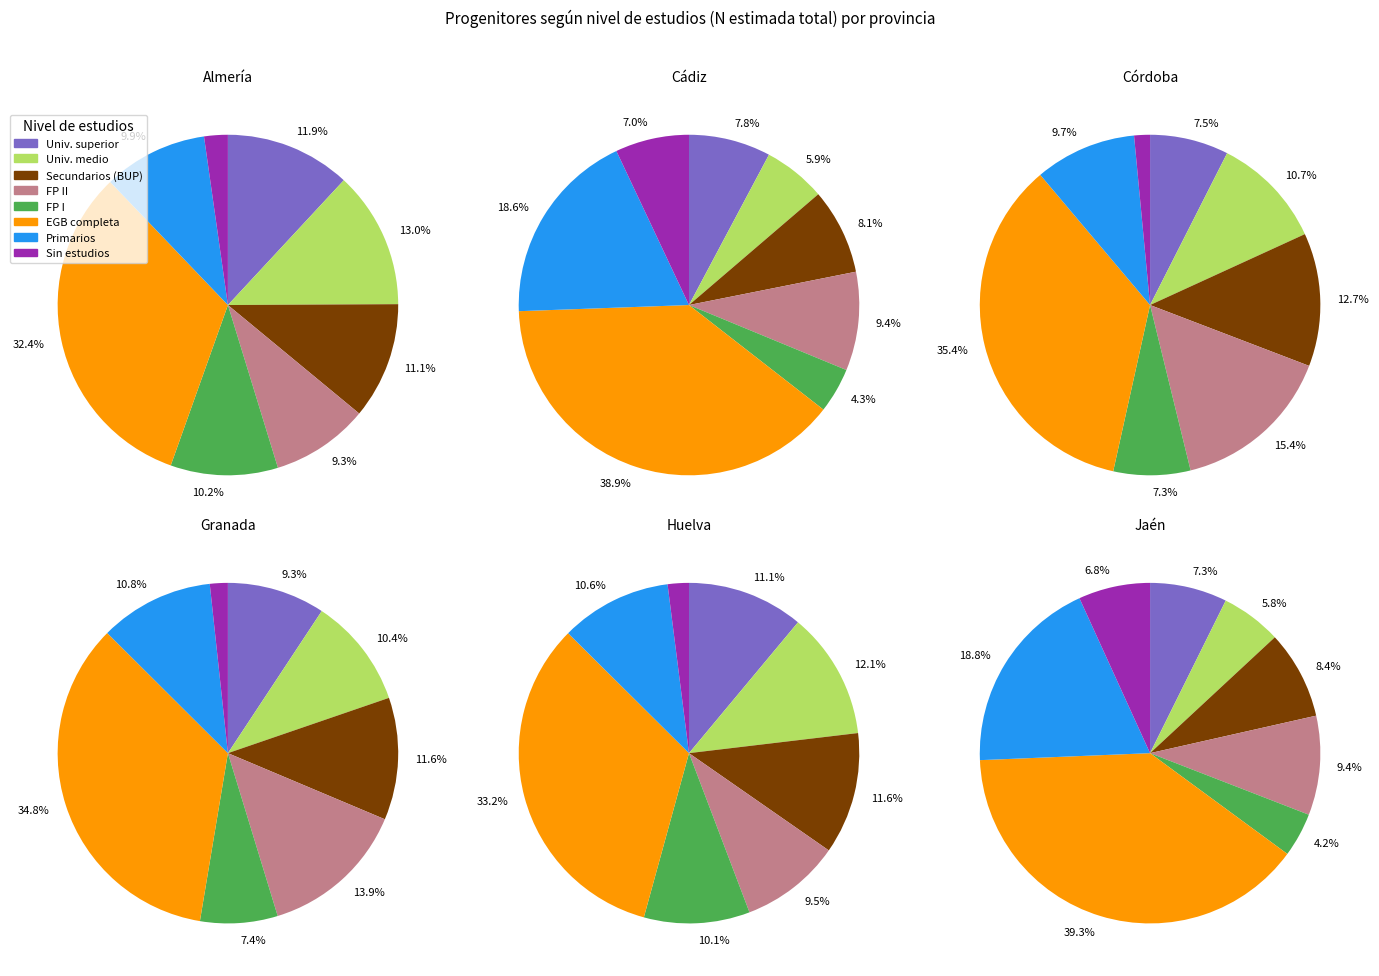

True or false: 3 accounts for 8% of the total.

False